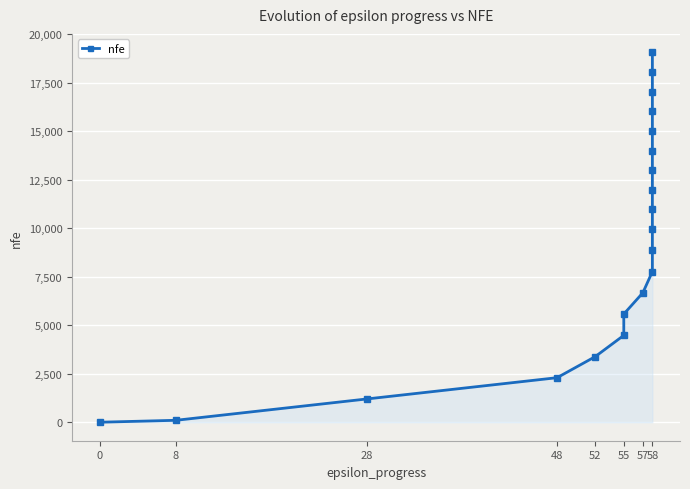

What is the average value?

9272